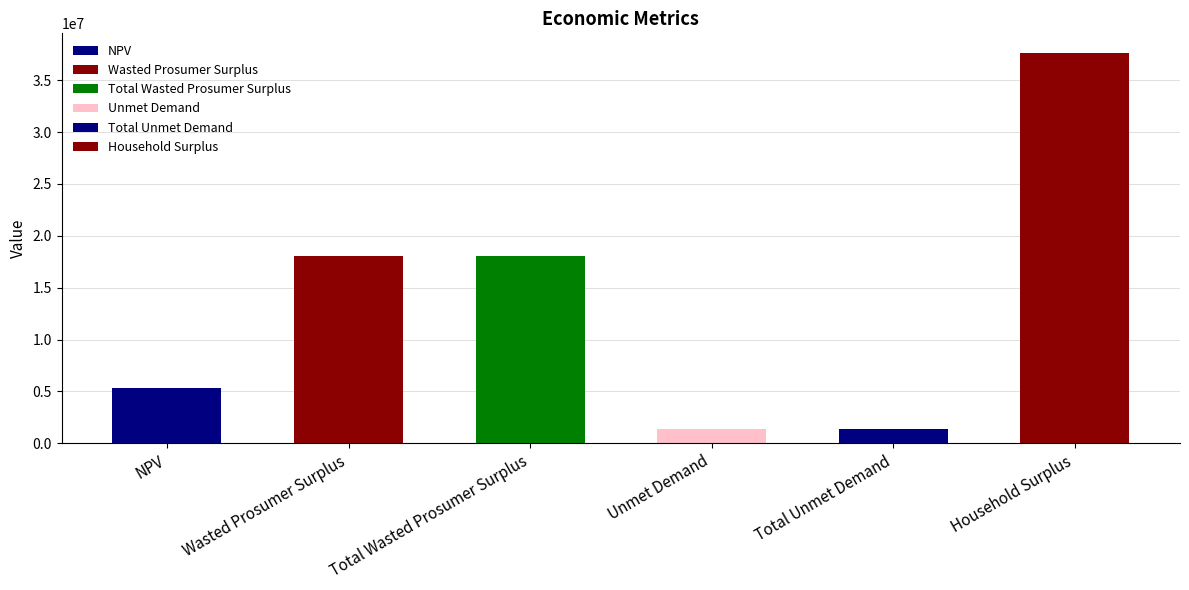

What is the sum of the values at Unmet Demand and NPV?

6702780.1